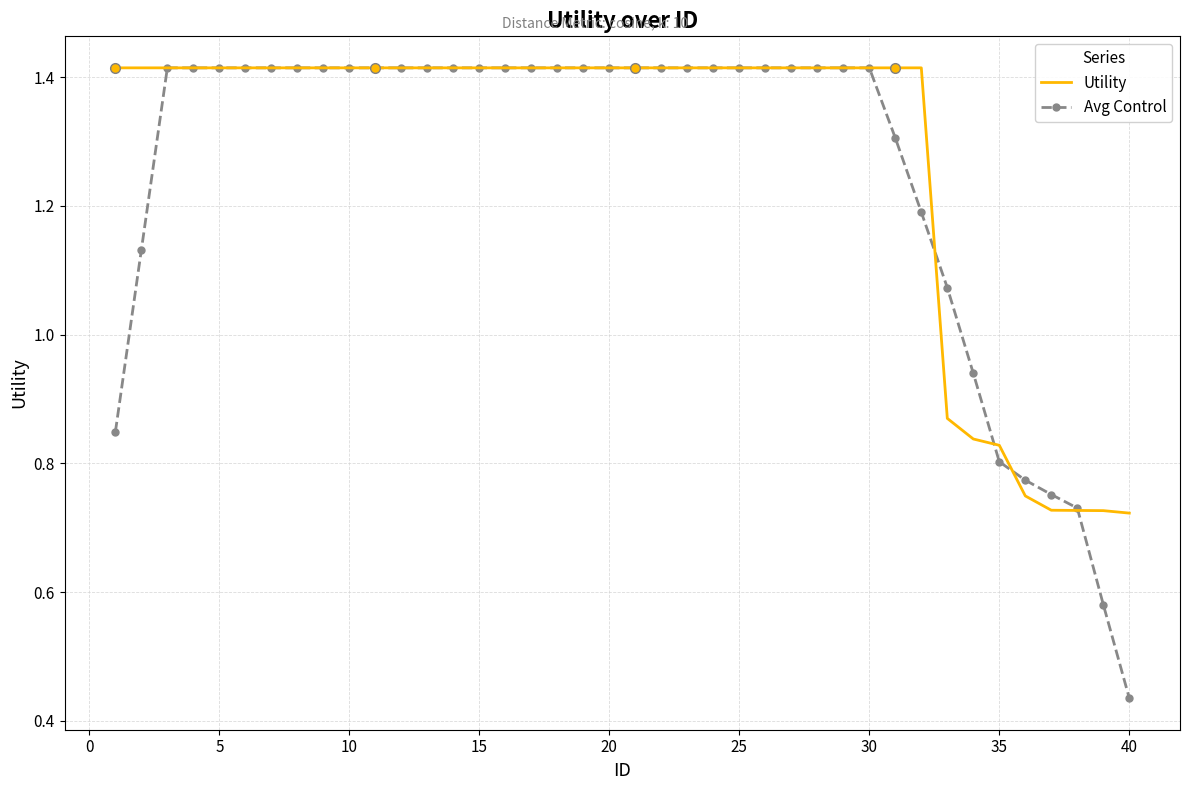

Which series has the widest spread of values?

Avg Control